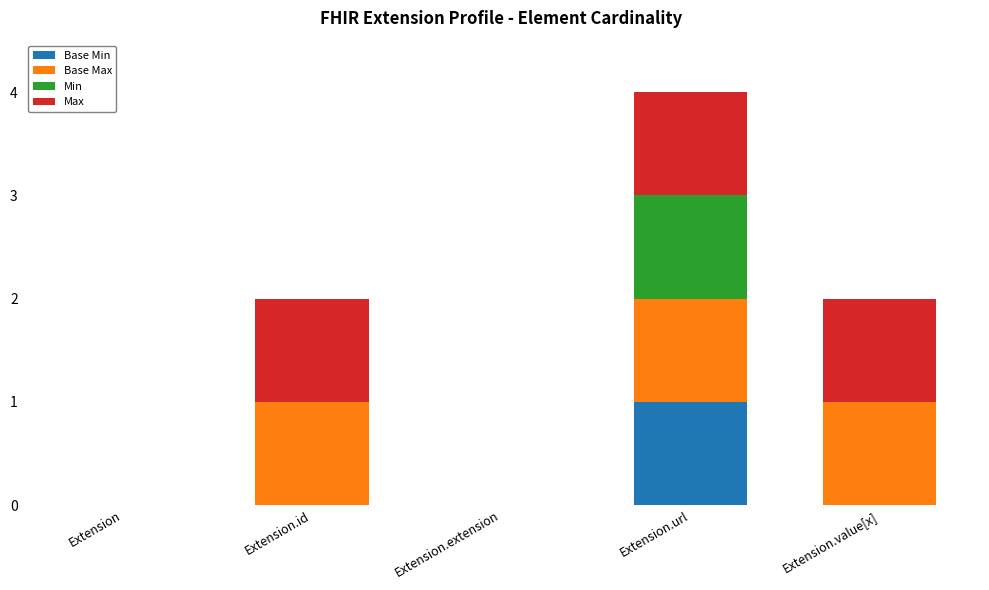

What is the difference between the maximum and second lowest values in the Max series?

1